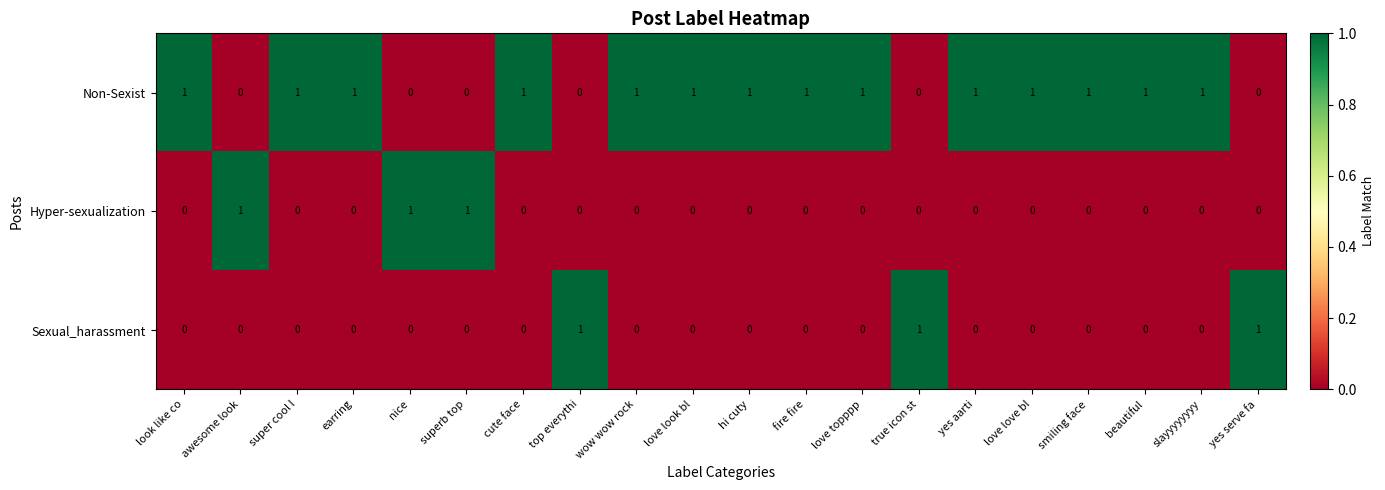

What is the total value across all series at cute face?

1